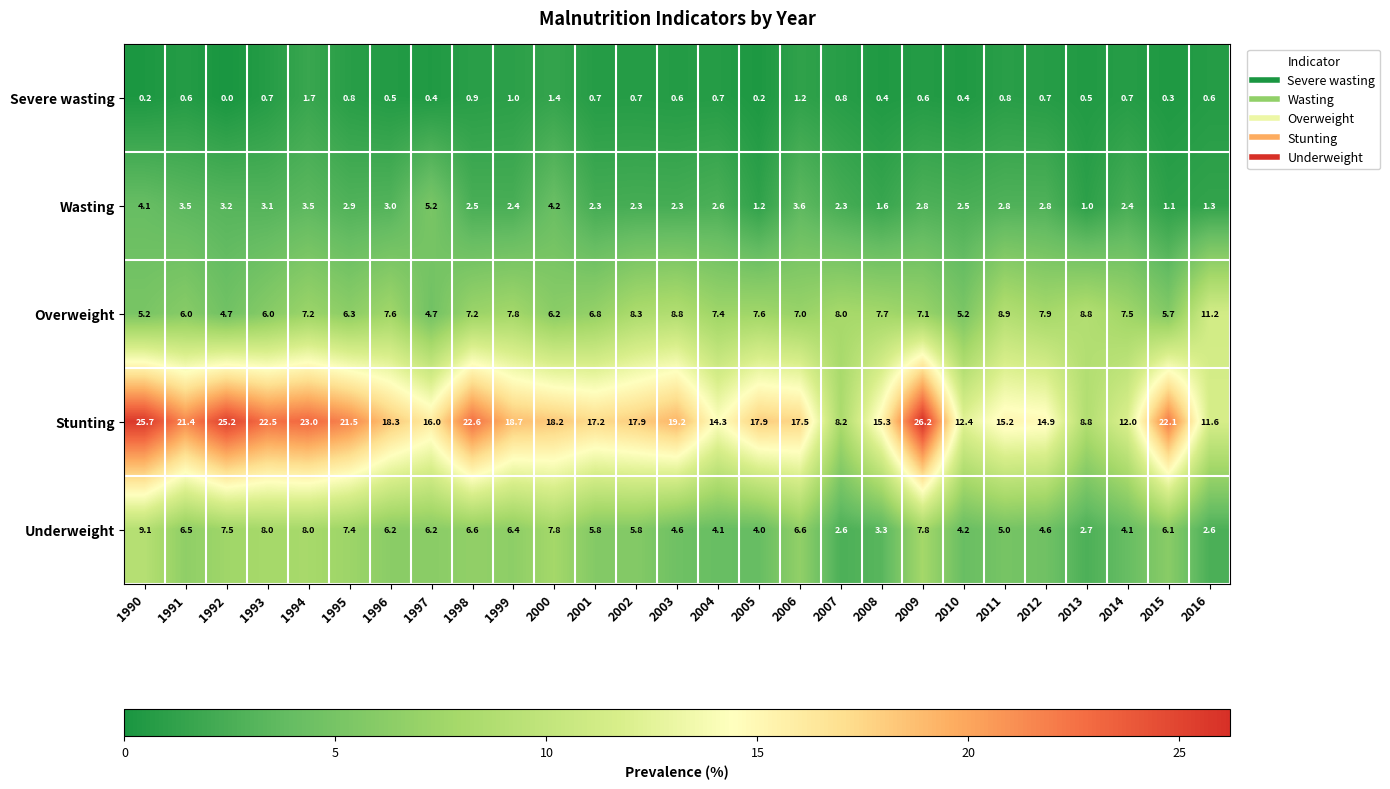

Read the Overweight value at 2013.

8.8